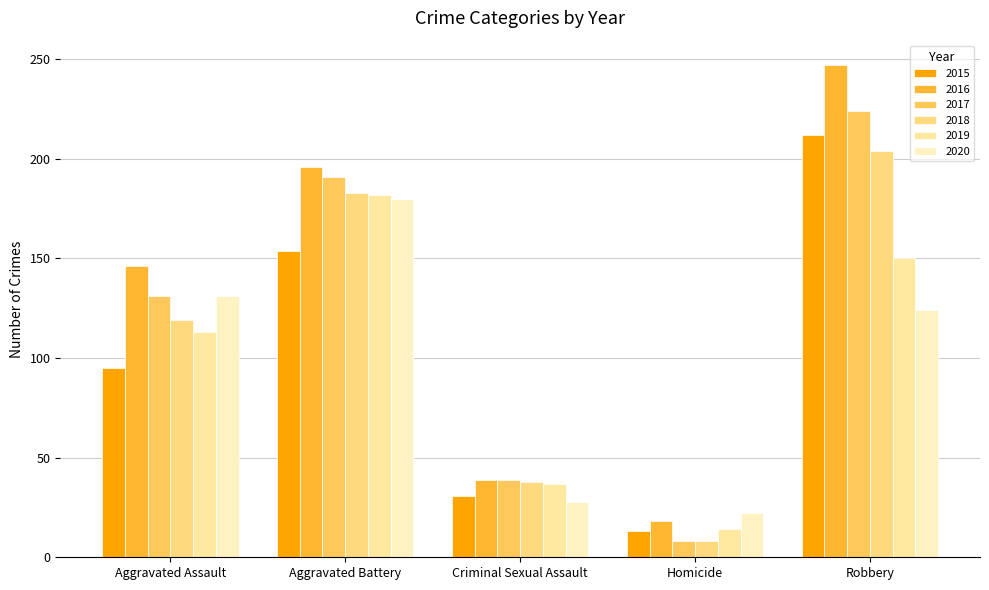

Is the value of 2020 at Aggravated Battery greater than the value of 2017 at Aggravated Battery?

No